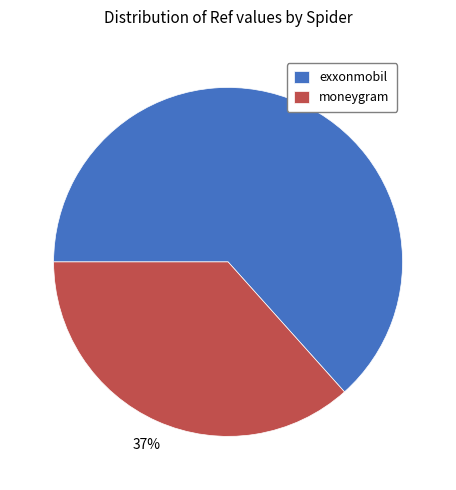

What is the ratio of the value at exxonmobil to the value at moneygram?

1.7